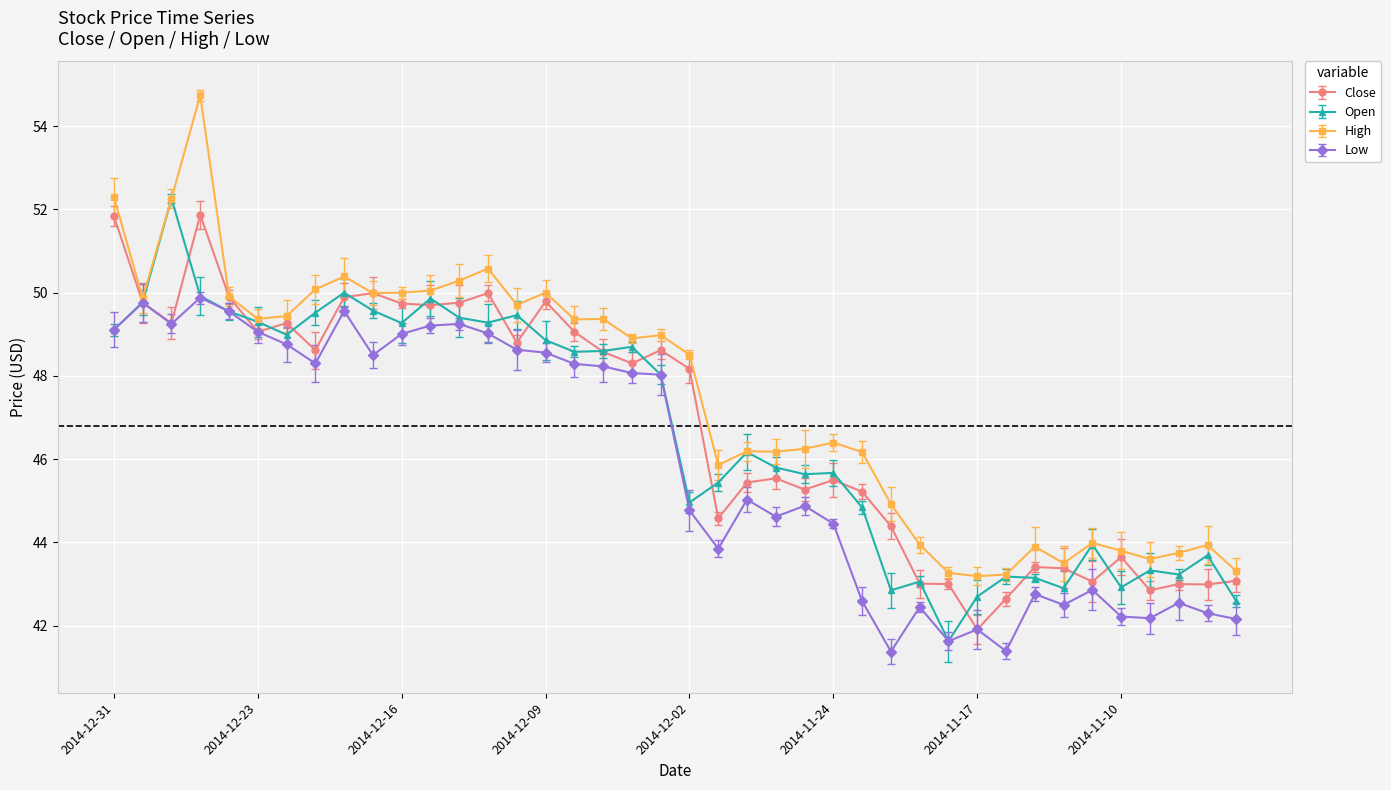

What is the highest value of the Low series?

49.9